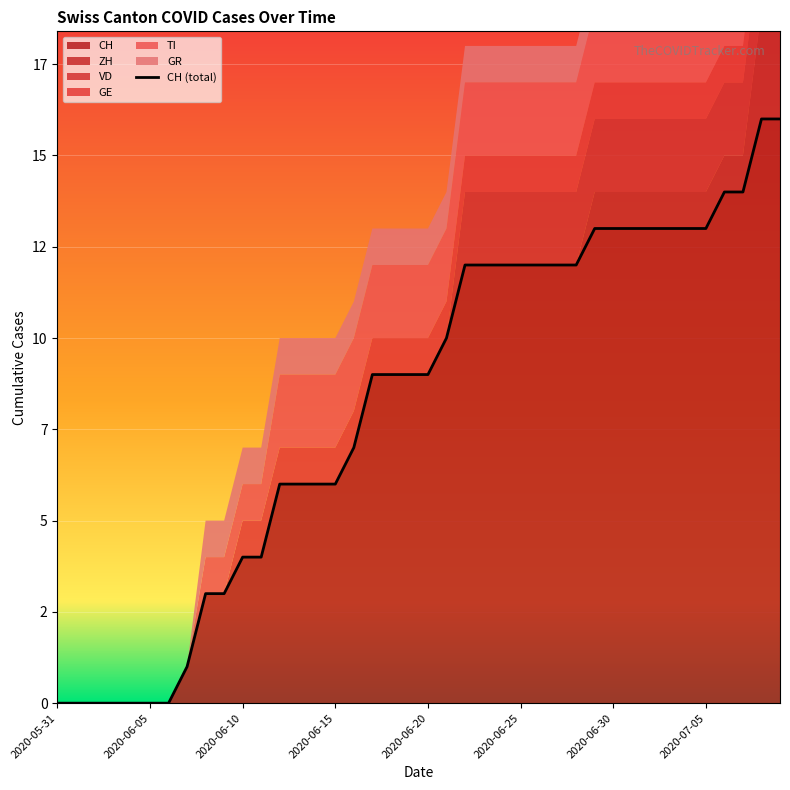

True or false: there are more than 0 points higher than both neighbors.

False